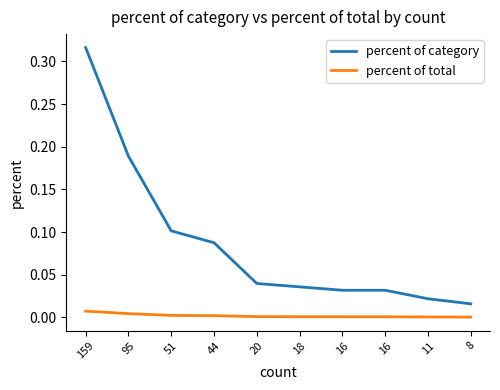

True or false: percent of total and percent of category cross at least once.

False